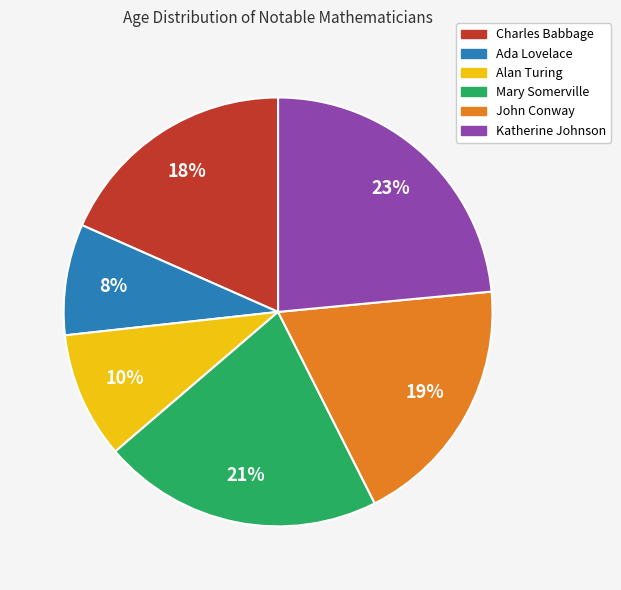

How many slices are in this pie chart?

6